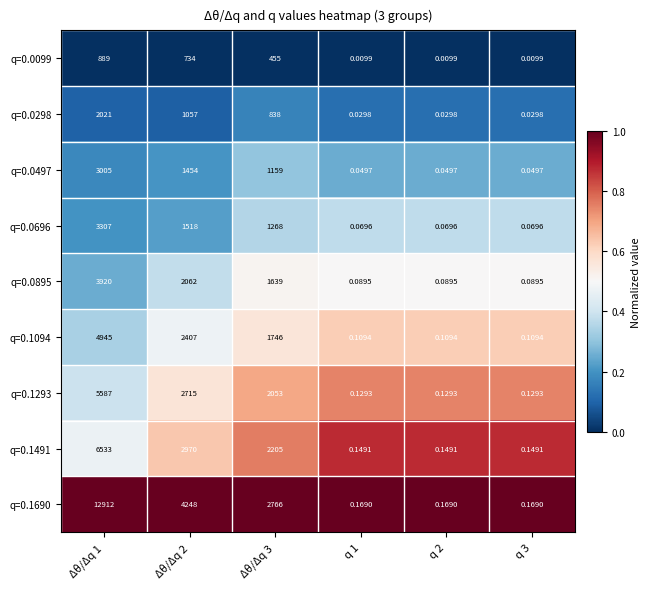

Is the value of q=0.0497 at q 2 greater than the value of q=0.1094 at q 2?

No